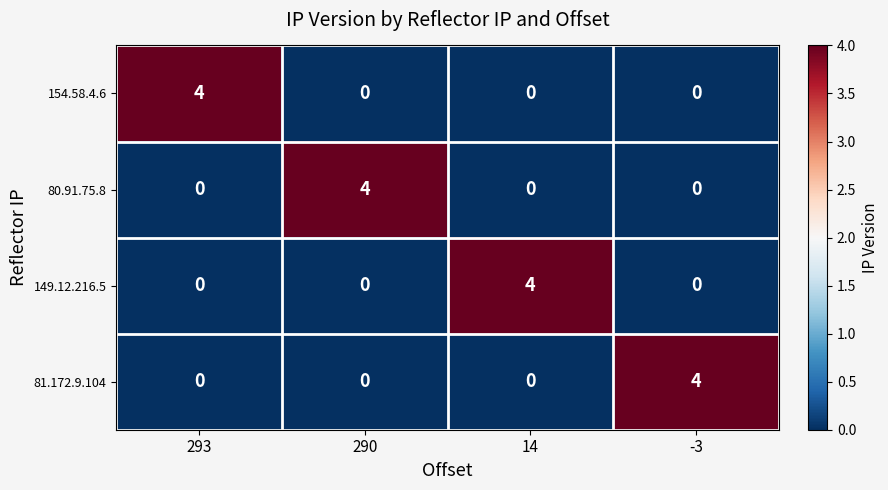

What is the difference between the maximum and minimum values in the 81.172.9.104 series?

4